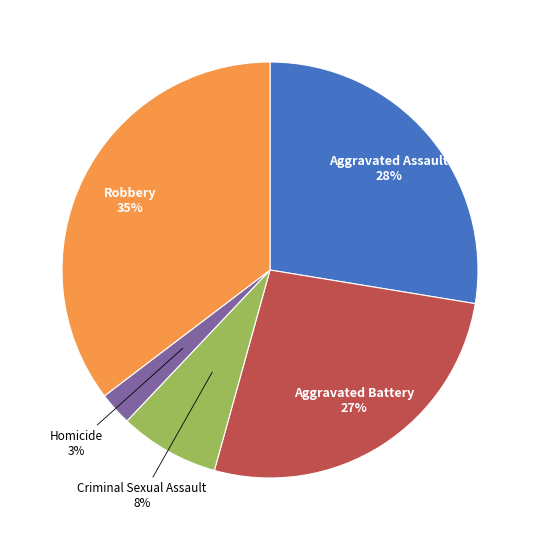

Which slice is the smallest?

Homicide